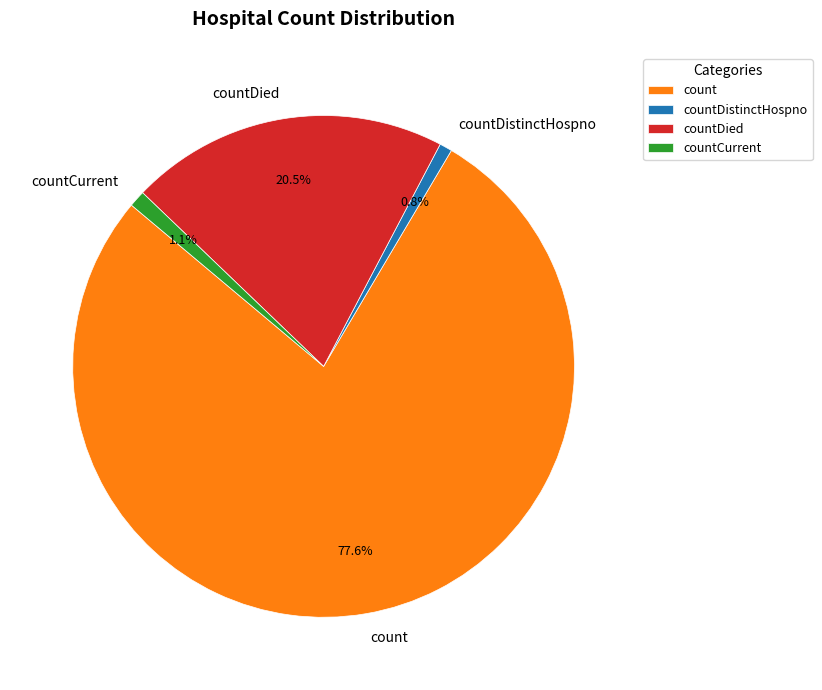

Is it true that countDistinctHospno is 11% of the pie?

False